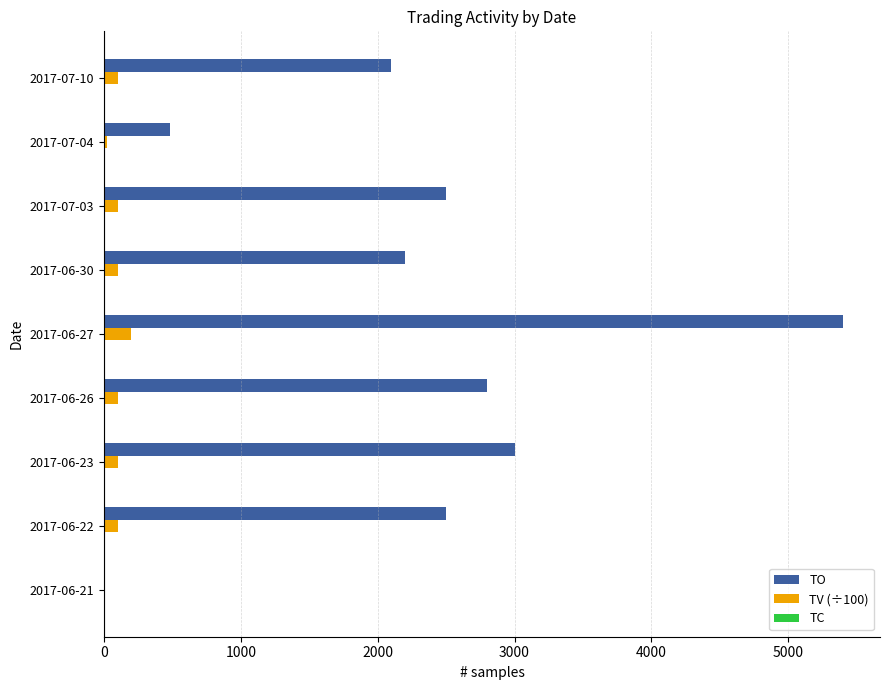

Which category has the highest value across all series?

2017-06-27